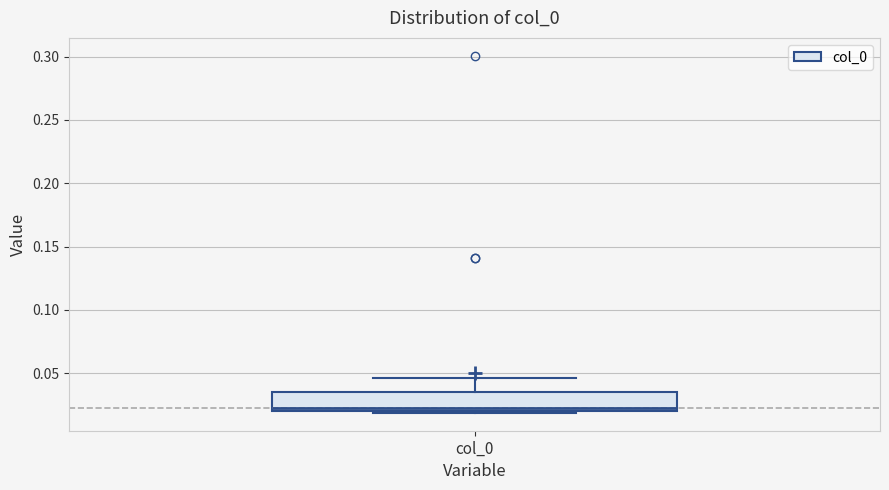

Read this box plot against the y-axis: the position of the median line, the range covered by the box, and the ends of both whiskers. The values are not printed on the chart, so give them approximately, as read against the axis.

median 0.020 (just above the box's lower edge), box 0.020 to 0.035, whiskers 0.020 (just below the box's lower edge) to 0.045